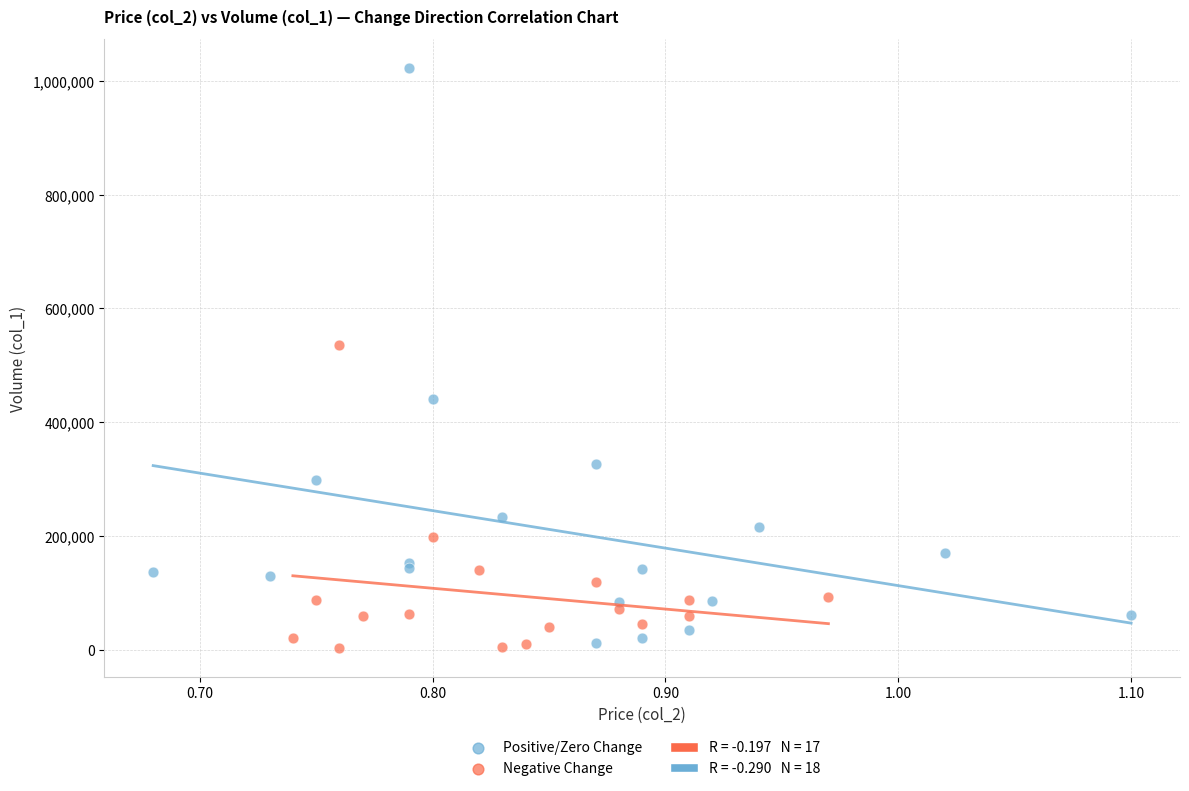

Which series reaches the maximum Y coordinate?

Positive/Zero Change